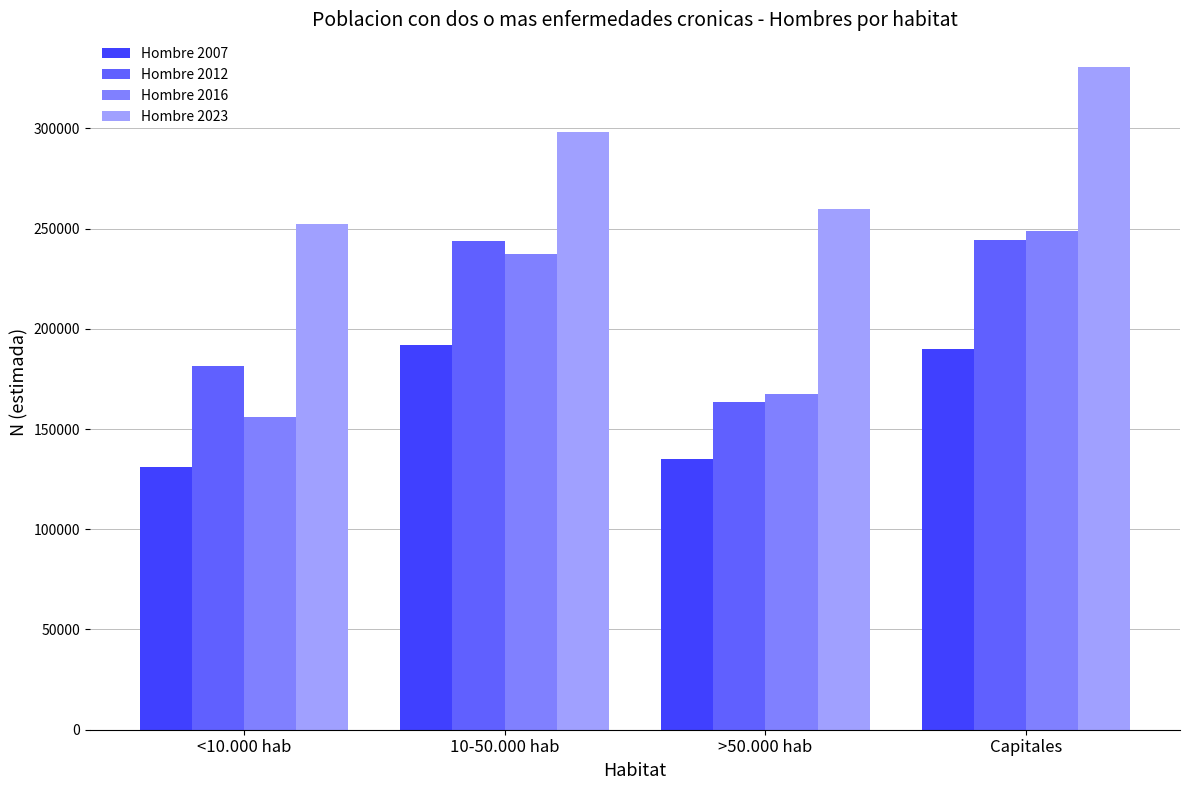

Is it true that Hombre 2012 equals 243885 at 10-50.000 hab?

True